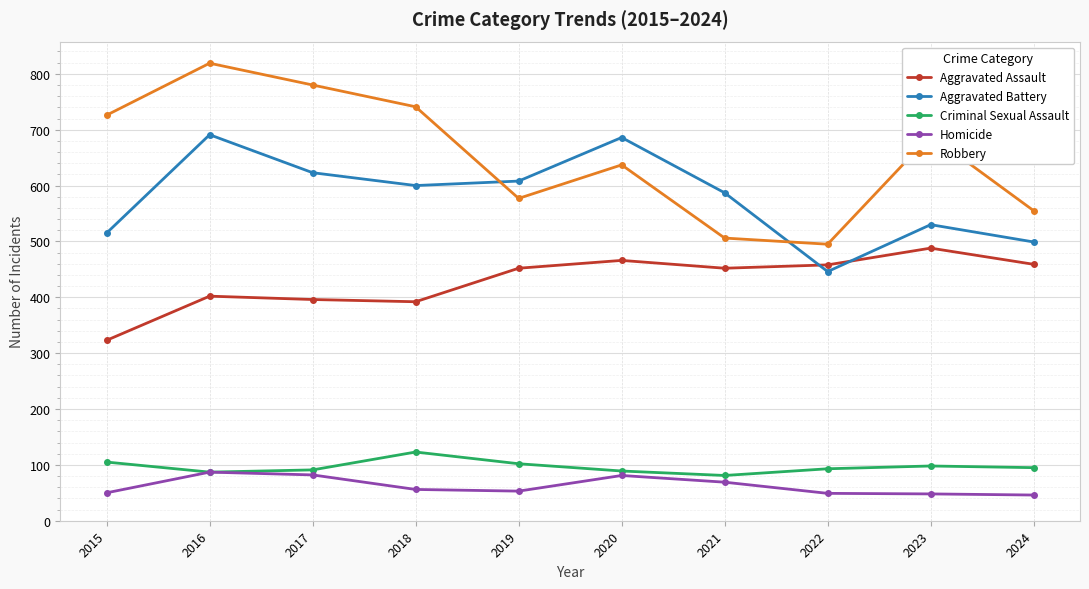

True or false: Aggravated Assault has a value of 392 at 2018.

True